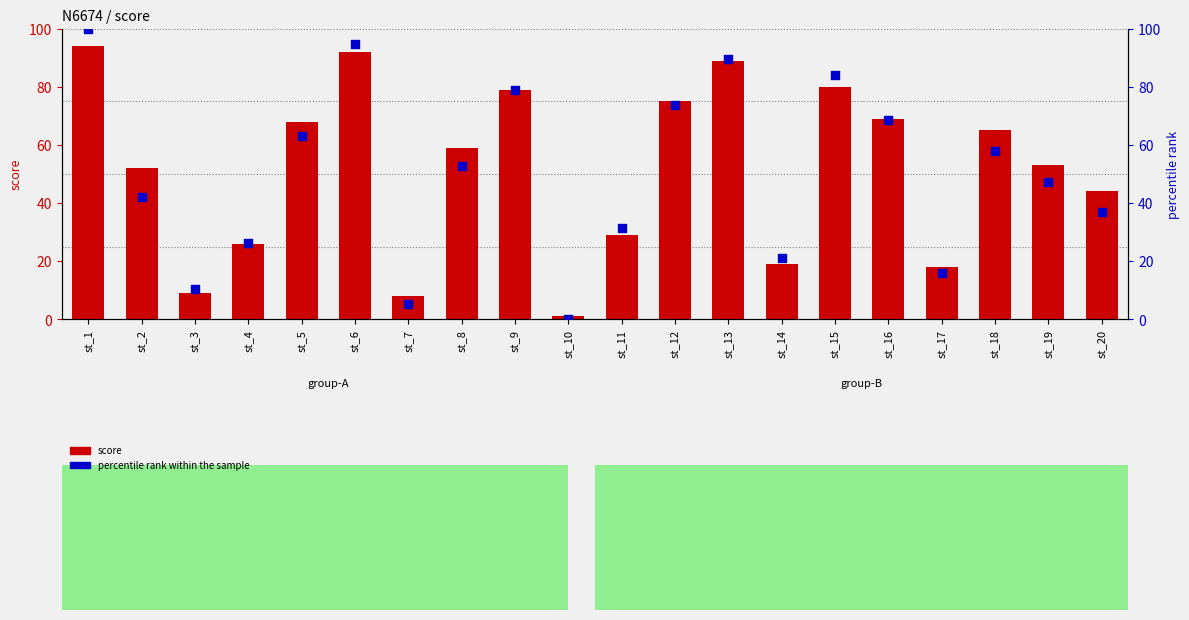

At how many categories does at least one series exceed 48?

12